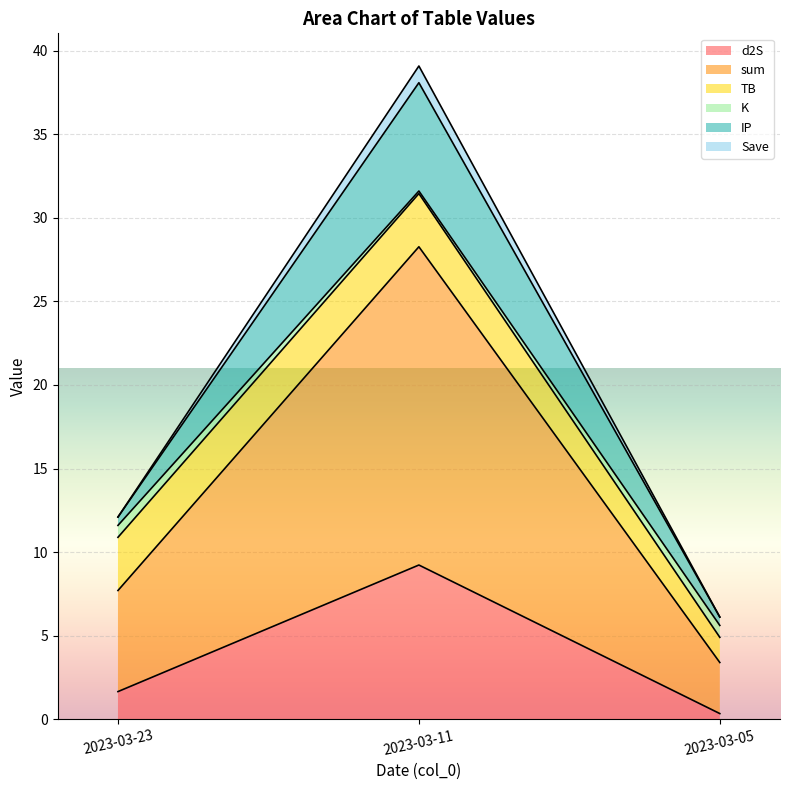

Which category has the highest value in the d2S series?

2023-03-11